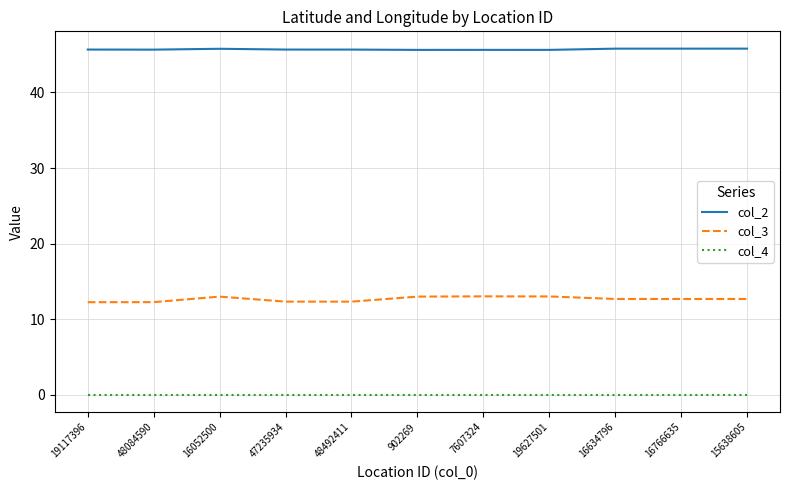

What is the total value across all series at 902269?

58.6